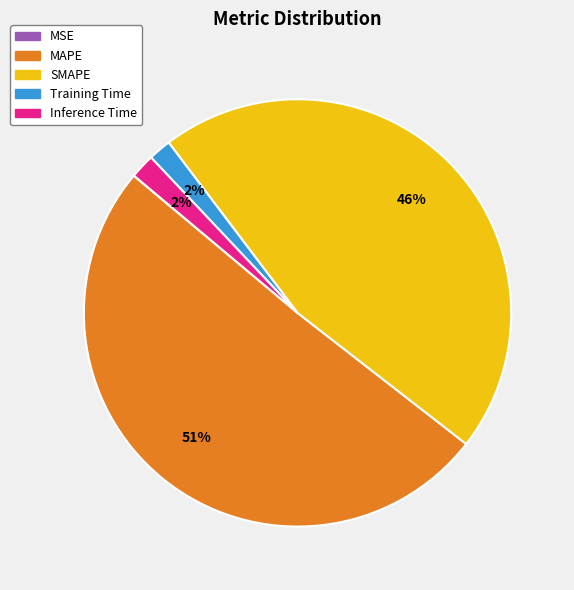

To the nearest percent, what is the combined percentage of Training Time and Inference Time?

4%